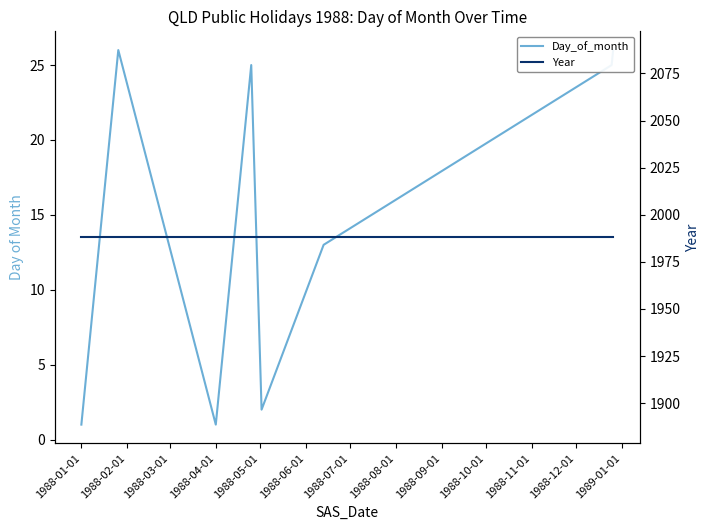

What is the sum of the Day_of_month values at 1988-07-01 and 1988-06-01?

30